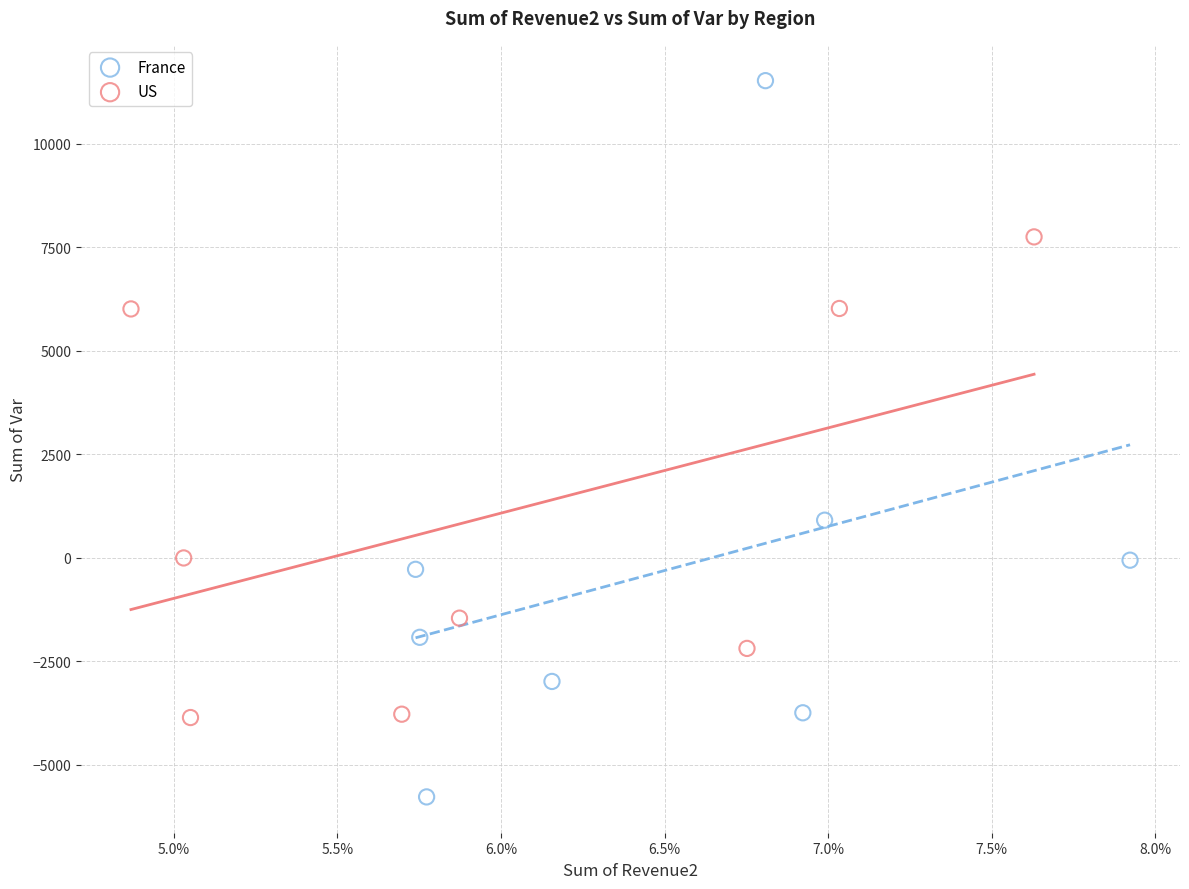

Which series reaches the maximum Y coordinate?

France